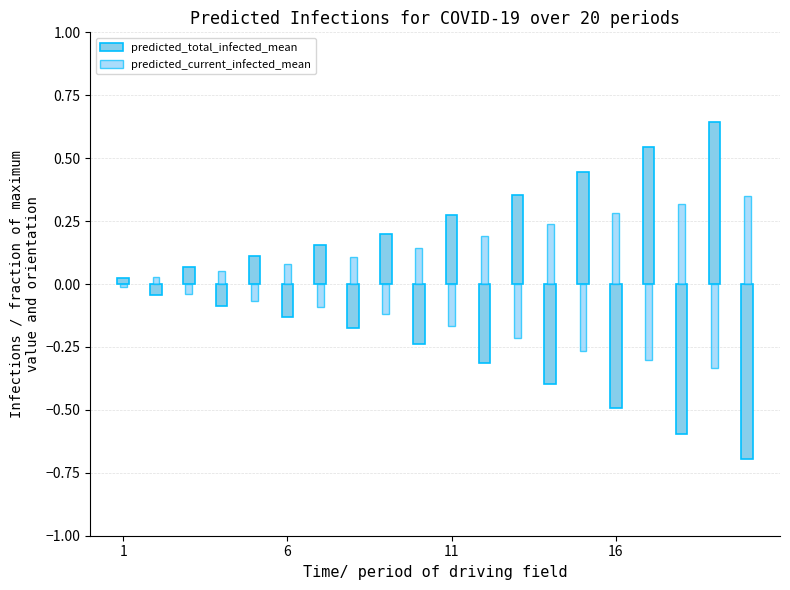

Which series has the largest range (max minus min)?

predicted_total_infected_mean